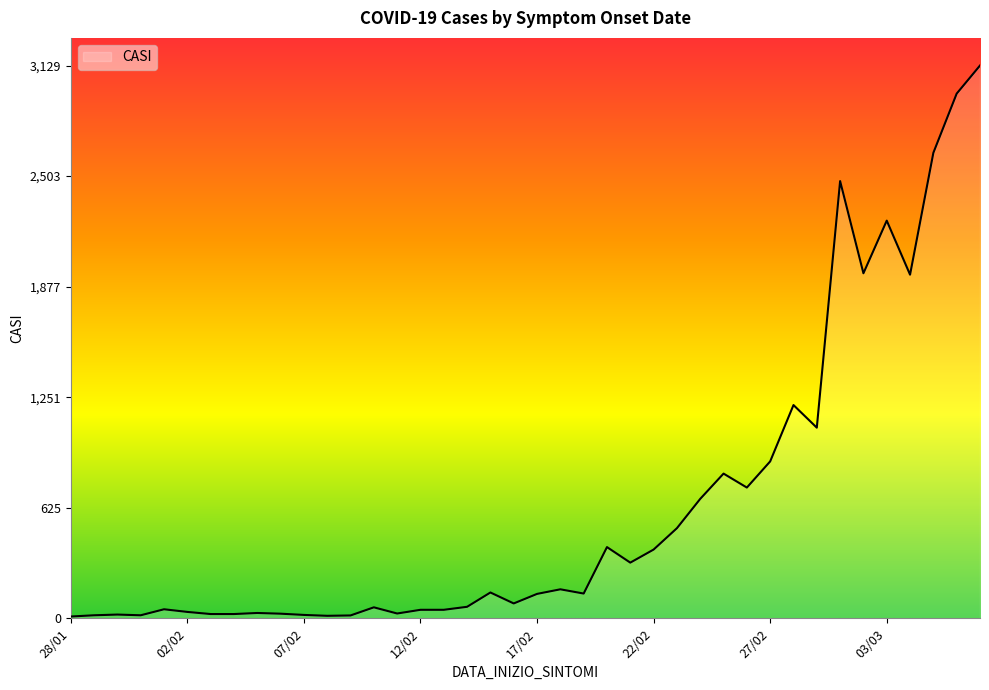

What is the difference between the maximum and minimum values?

3119